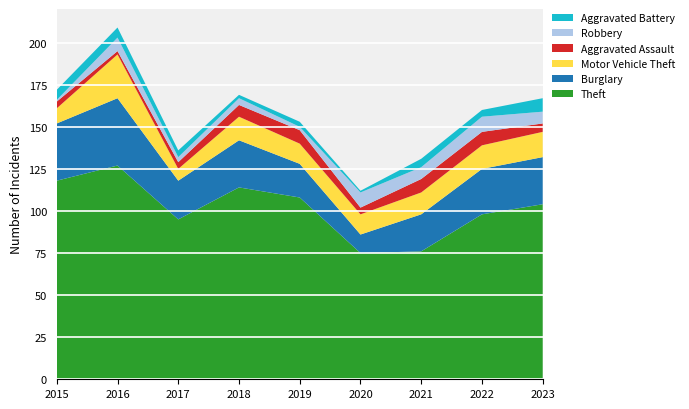

Reading left to right, transcribe all the data shown in this chart.

Theft: 118	127	95	114	108	75	76	98	104
Burglary: 34	40	23	28	20	11	22	27	28
Motor Vehicle Theft: 9	26	7	14	12	12	13	14	15
Aggravated Assault: 4	2	4	7	8	4	8	8	5
Robbery: 1	8	3	4	2	9	7	9	7
Aggravated Battery: 6	6	4	2	3	1	5	4	8